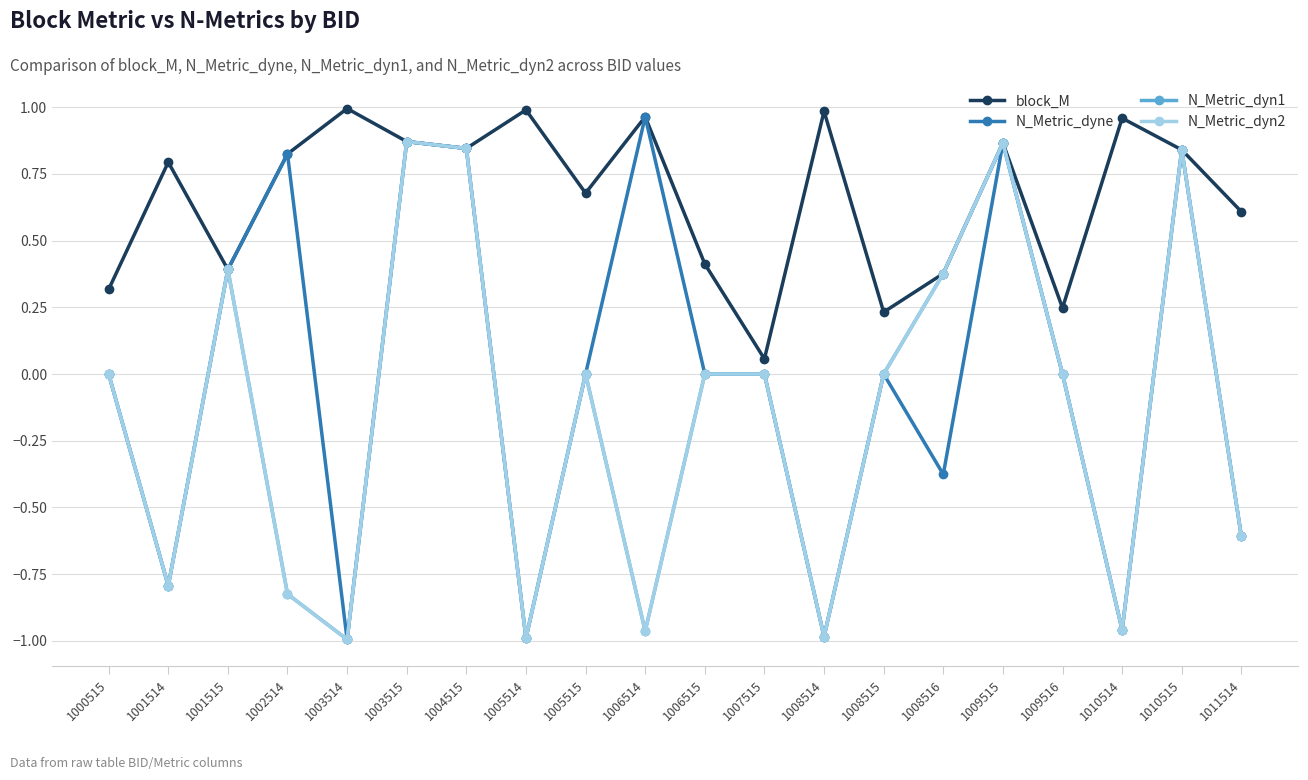

What is the smallest value displayed?

-1.0